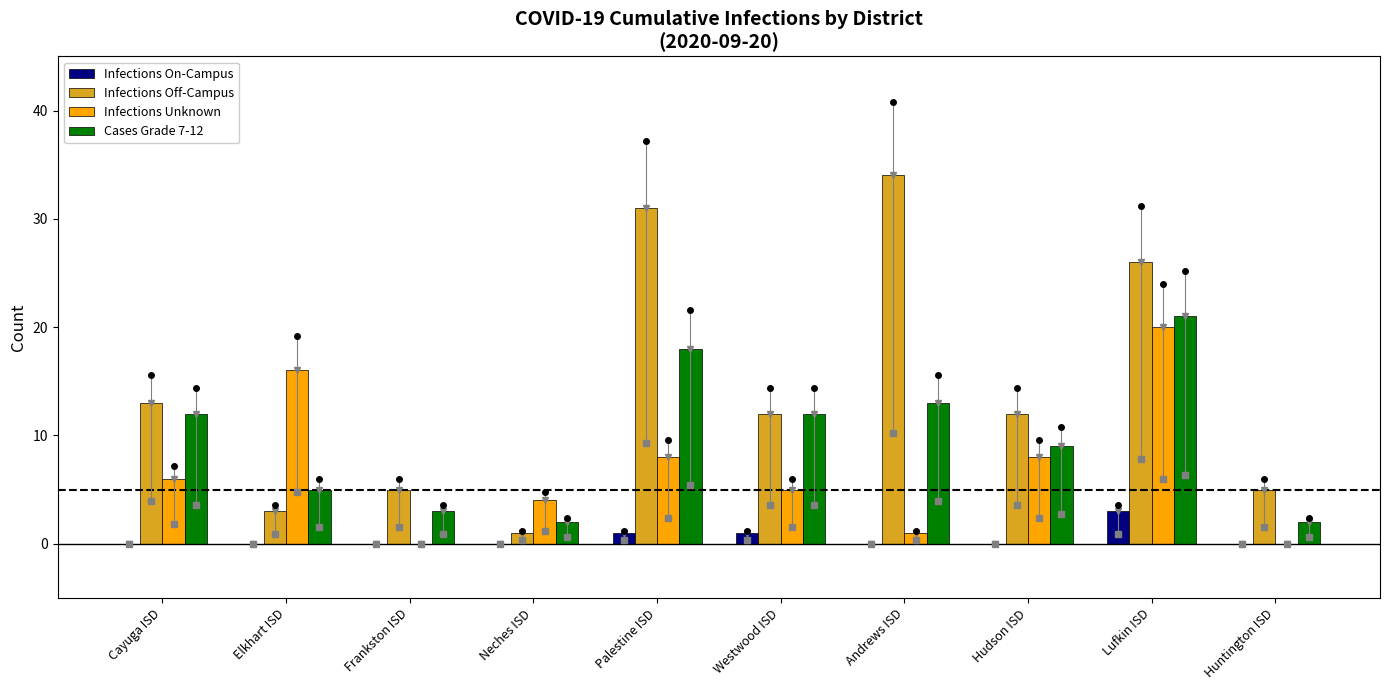

The Infections Off-Campus series shows 12 at Hudson ISD. True or false?

True